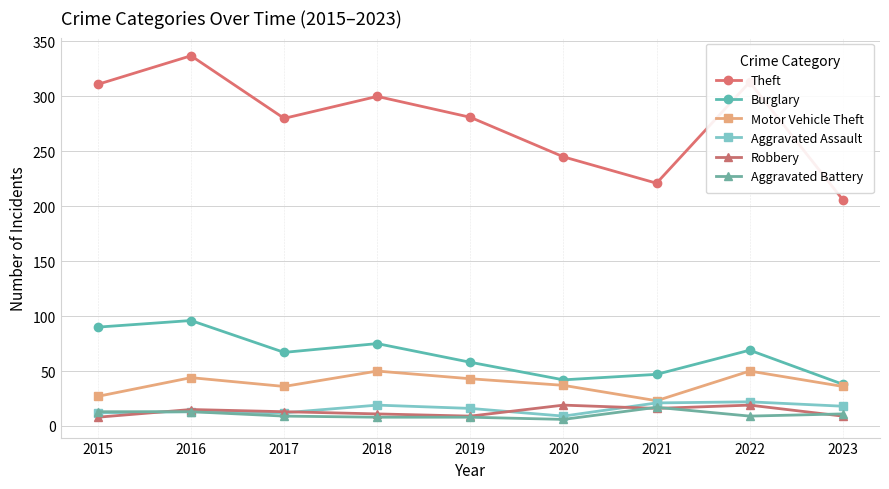

Does the chart display data point markers on the line(s)?

Yes